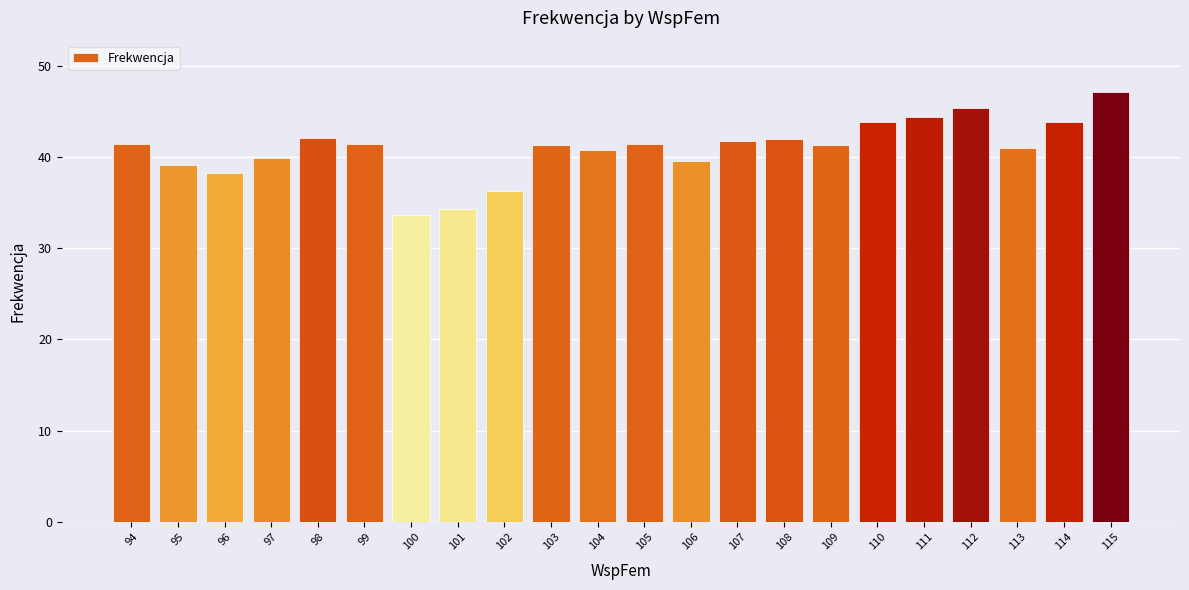

Approximately how many times larger is the value at 111 compared to 113?

1.1